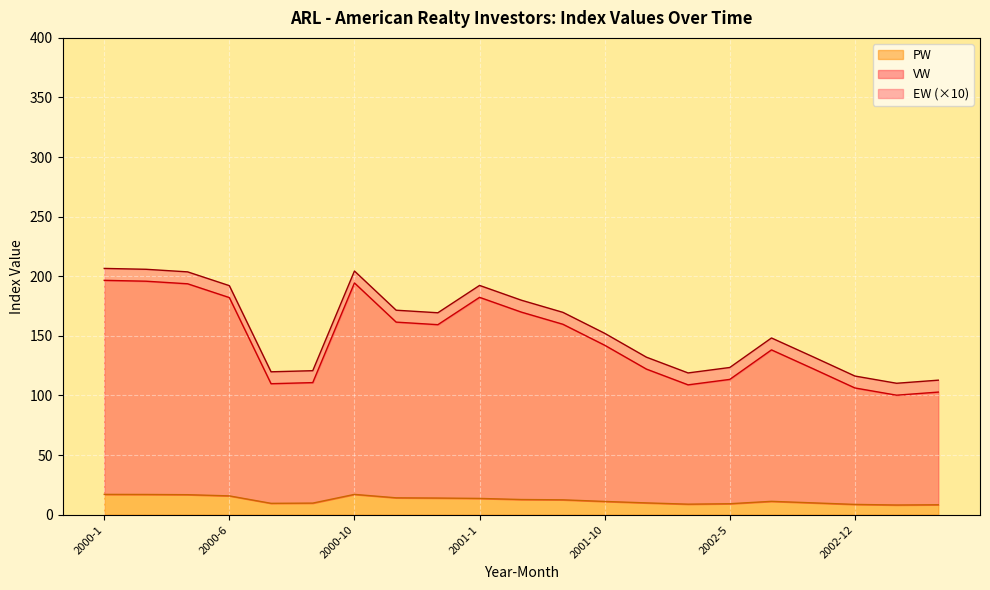

What is the label of the 10th point from the left?

2001-1